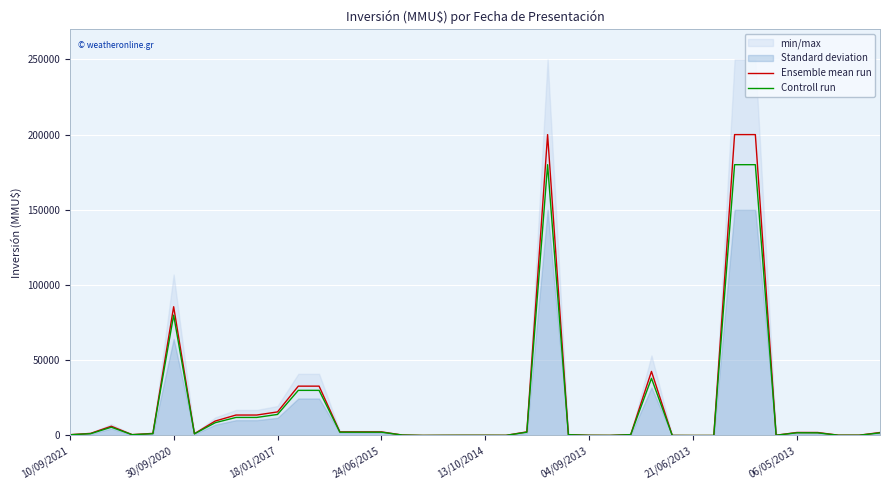

At which label is Controll run closest to 90000?

30/09/2020